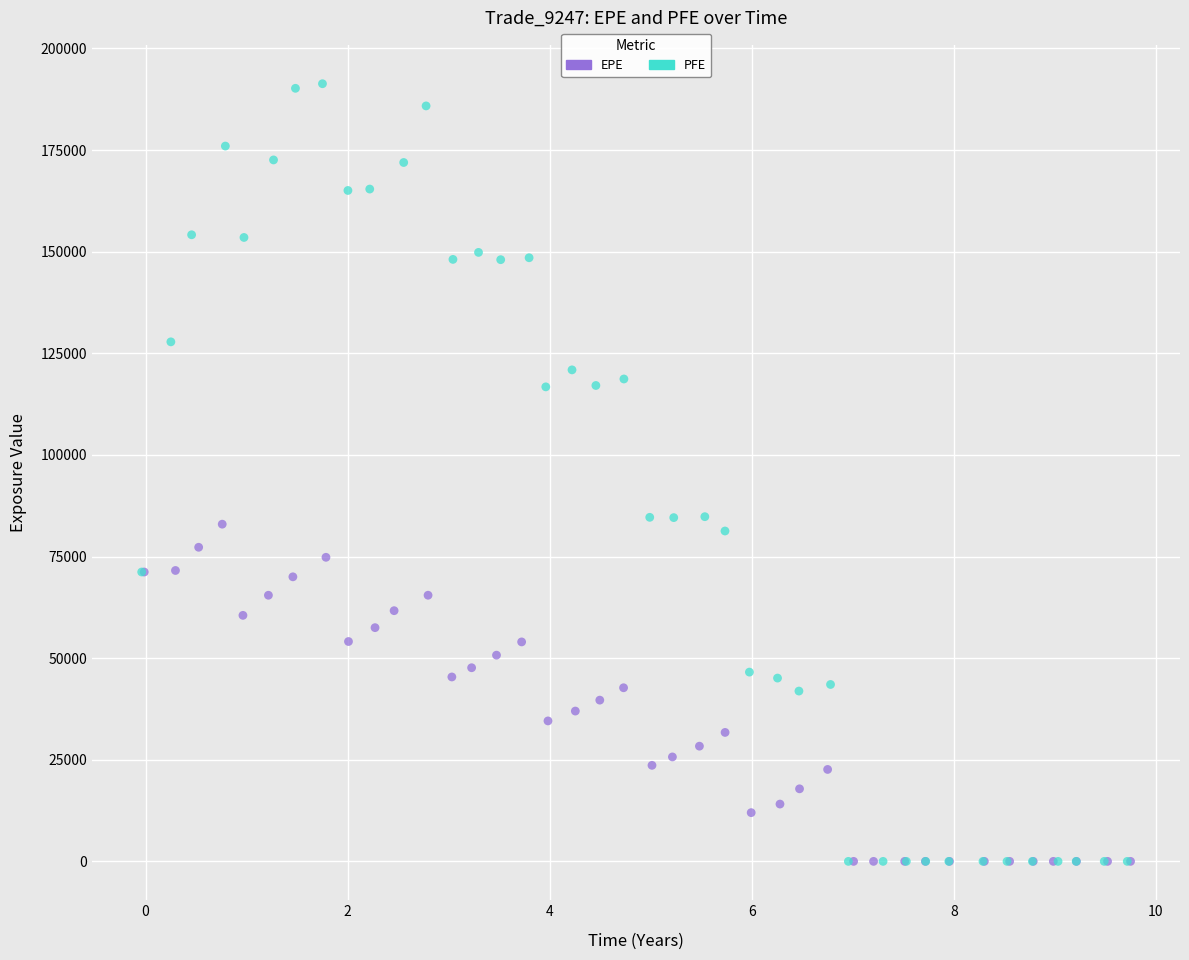

Which series contains the highest Y value?

PFE